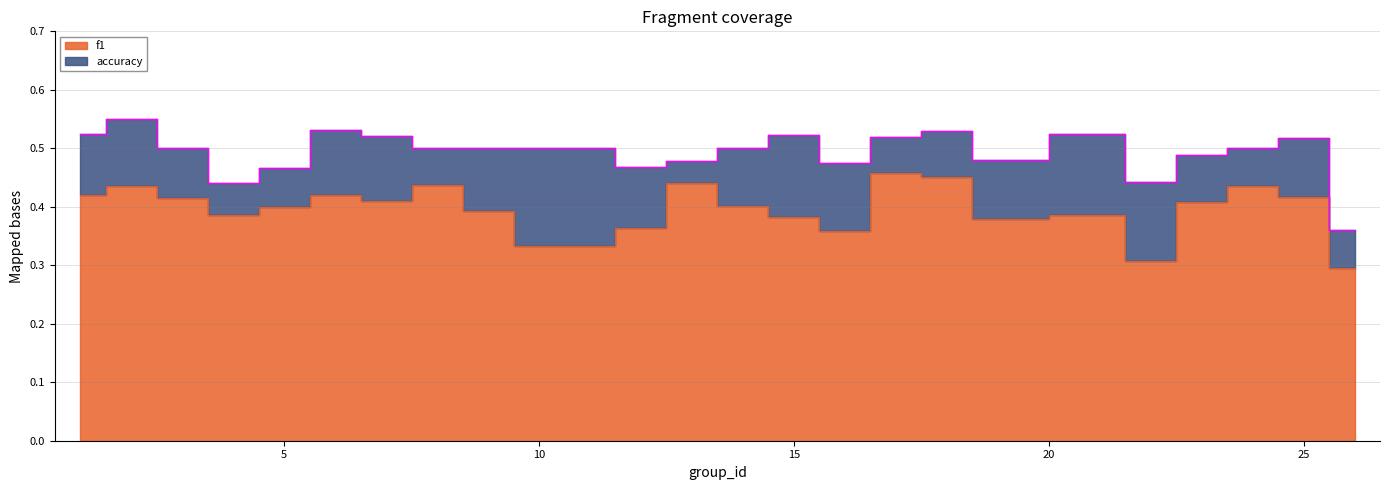

True or false: f1 and accuracy intersect in this chart.

False